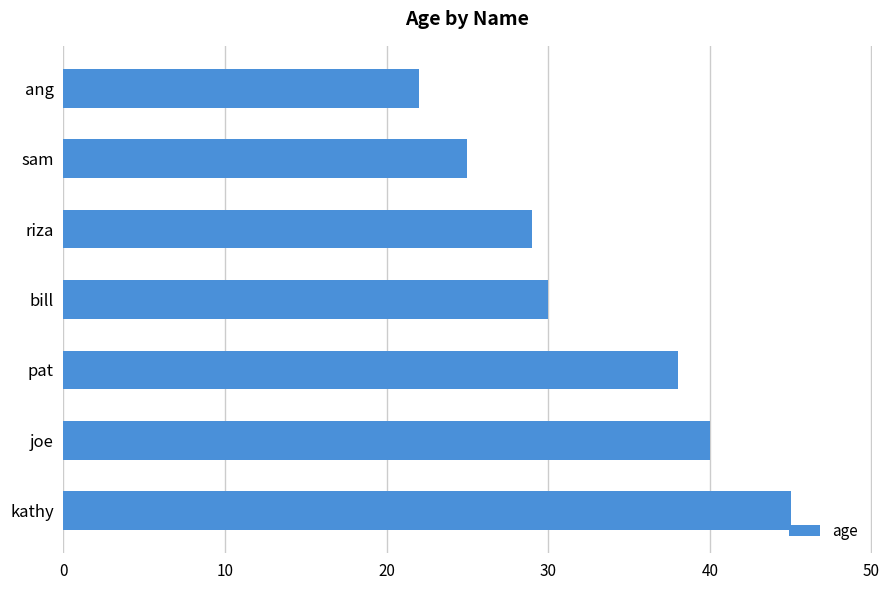

Read the value at kathy.

45